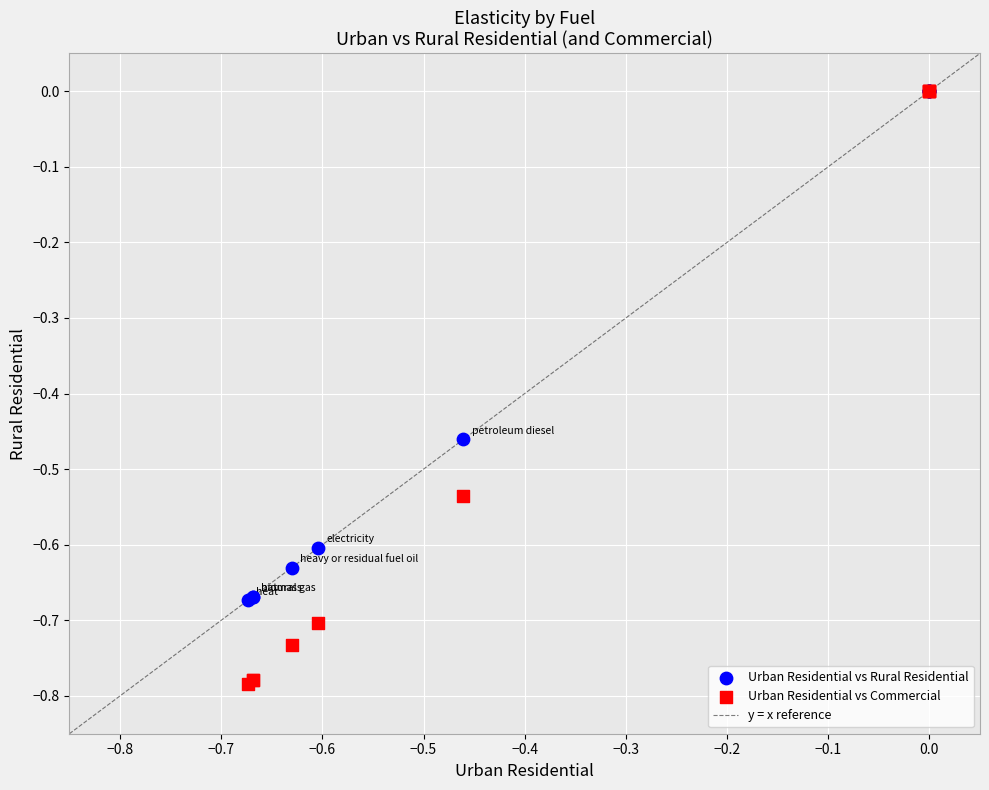

Which series has the largest Y range (max minus min)?

Urban Residential vs Commercial